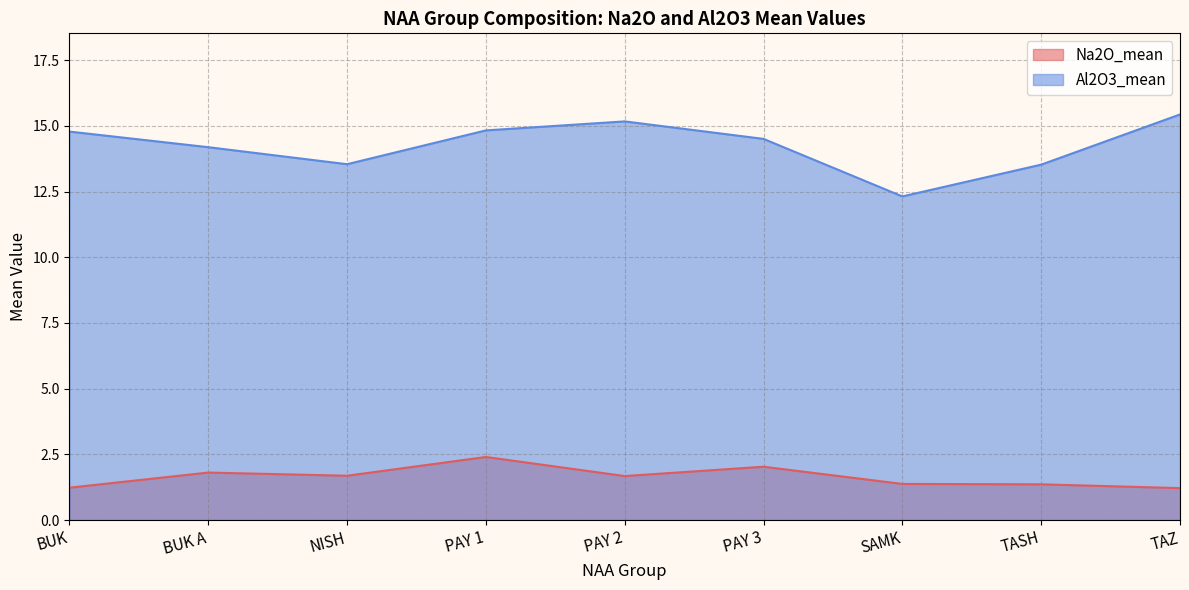

Rank the series at BUK from lowest to highest value.

Na2O_mean, Al2O3_mean